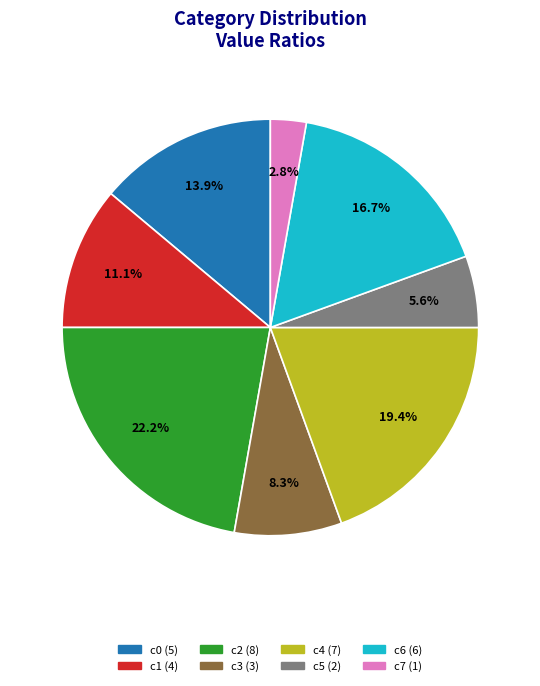

To the nearest percent, what is the combined percentage of c7 and c0?

17%